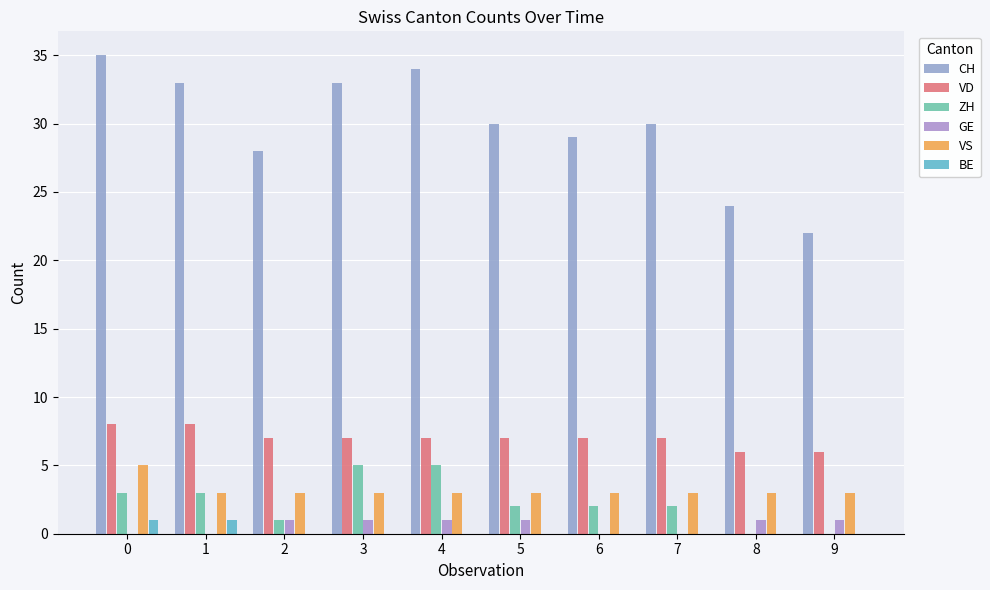

What is the difference between the VD values at 6 and 8?

1